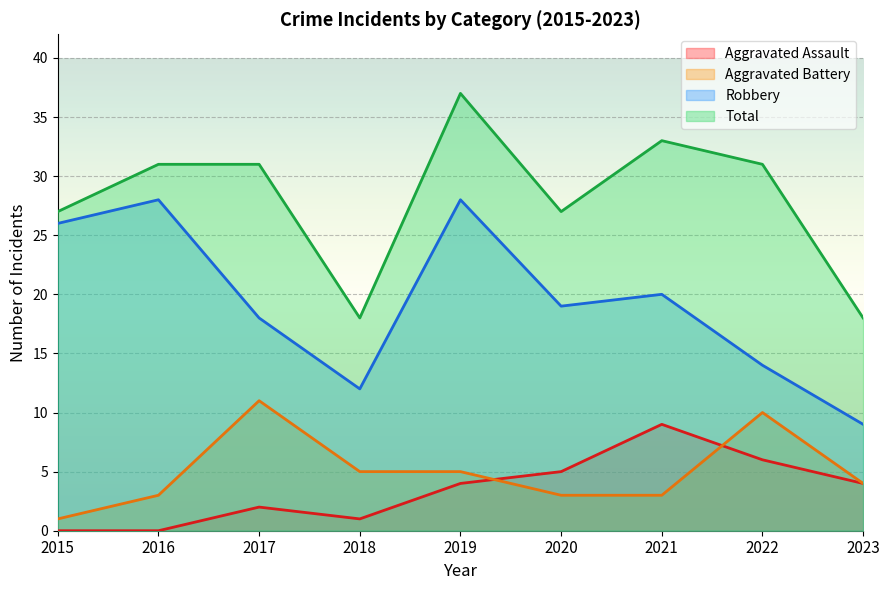

True or false: Total has a value of 33 at 2021.

True